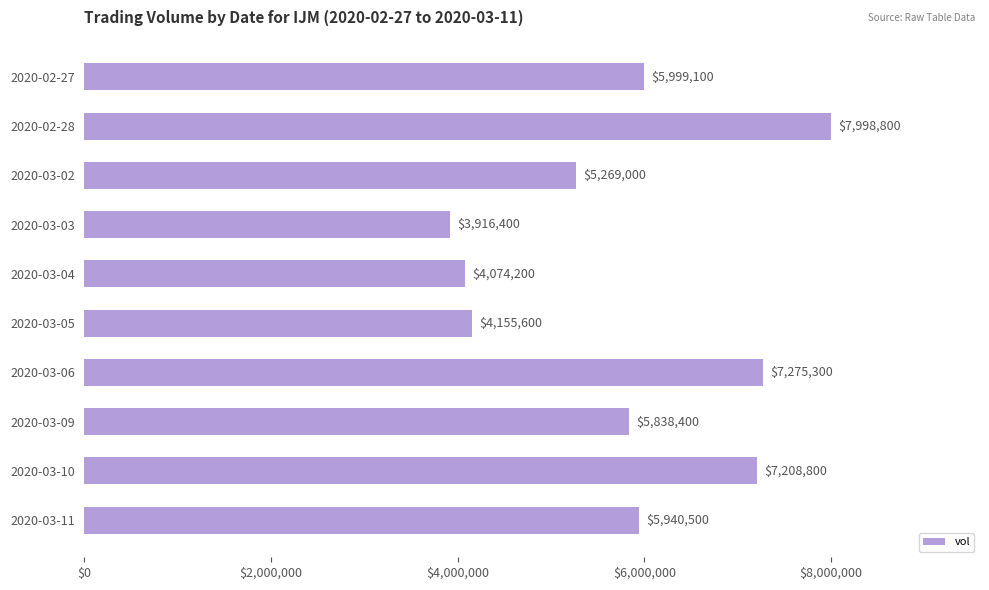

Where is the data nearest to the value 5957600?

2020-03-11